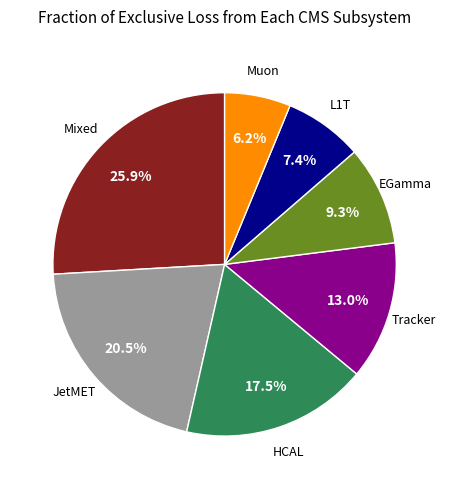

Is there any slice that represents more than half of the pie?

No